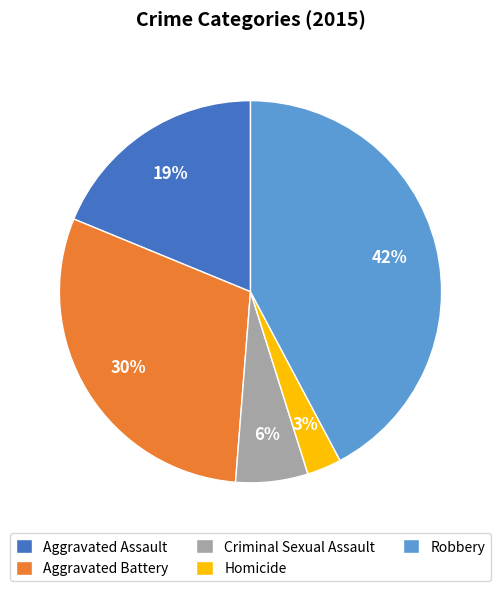

To the nearest percent, what is the difference between the largest and smallest slice percentages?

39%